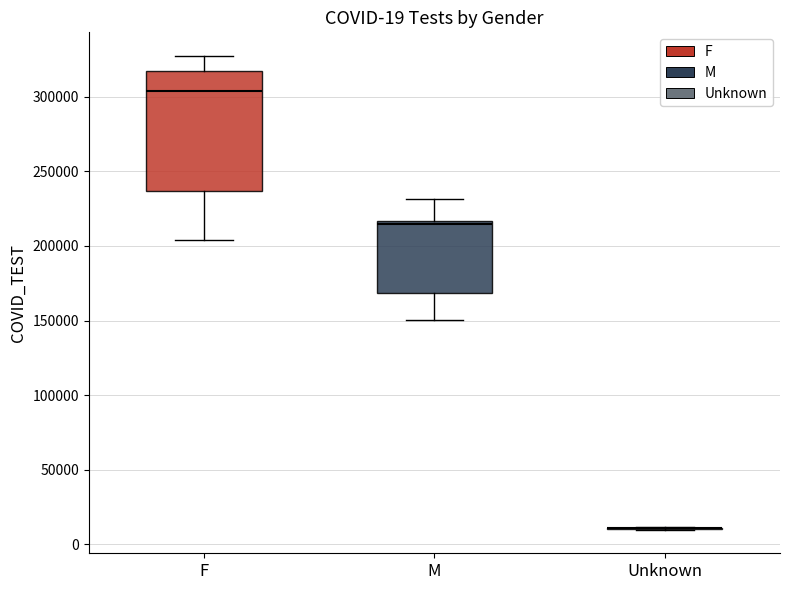

Comparing the boxes themselves (not the whiskers), which one is the tallest?

F